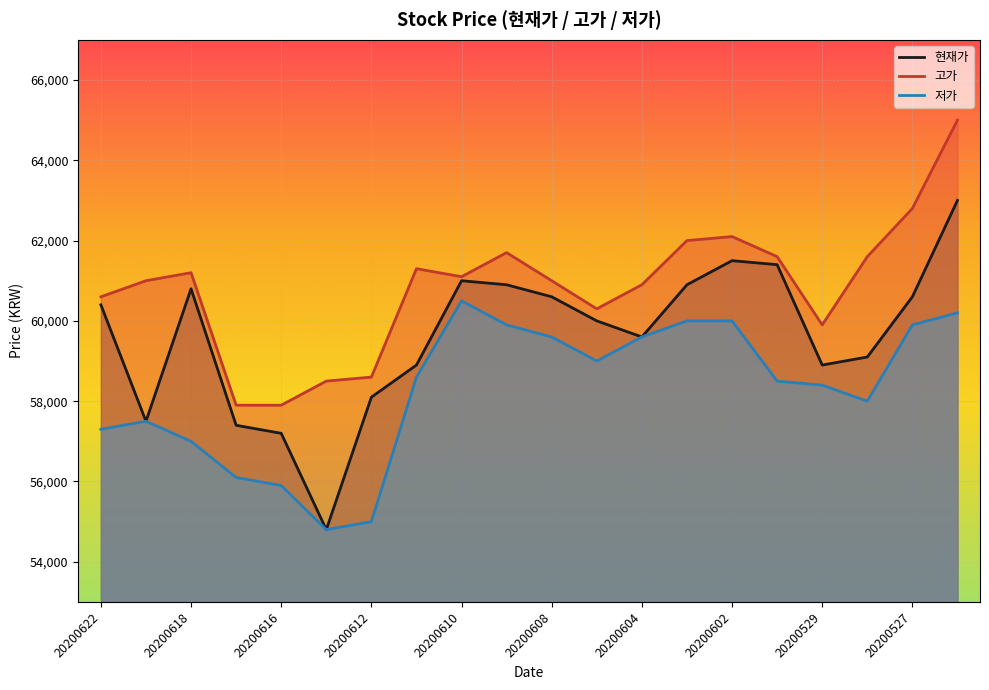

What is the difference between the highest and lowest values at 20200609?

1800